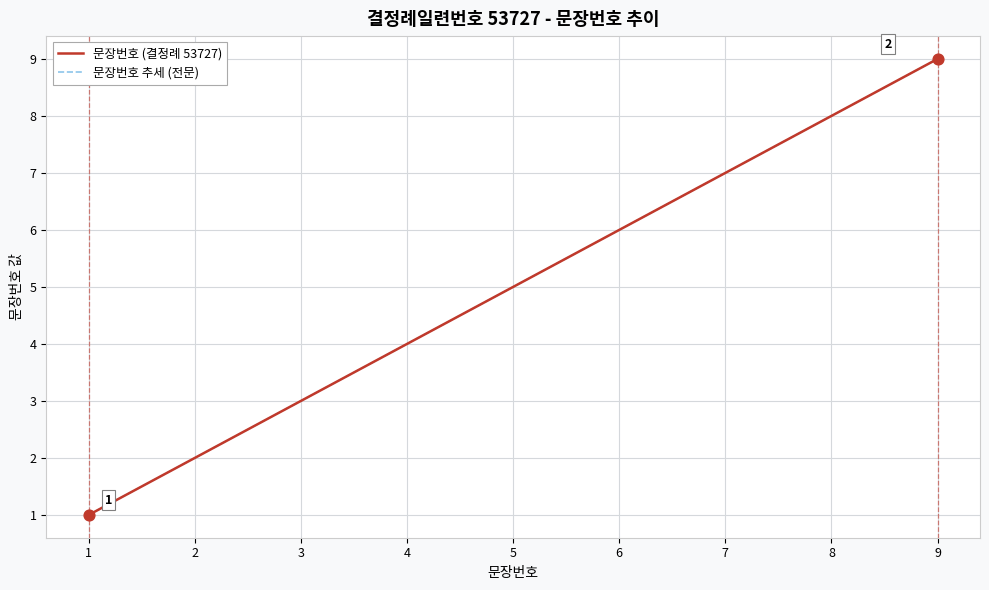

Is the value of 문장번호 추세 (전문) at 7 greater than the value of 문장번호 (결정례 53727) at 5?

Yes